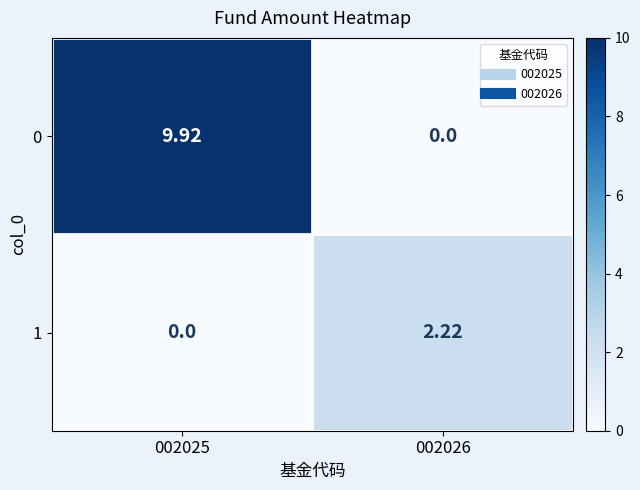

At which category is the sum across all series the highest?

002025